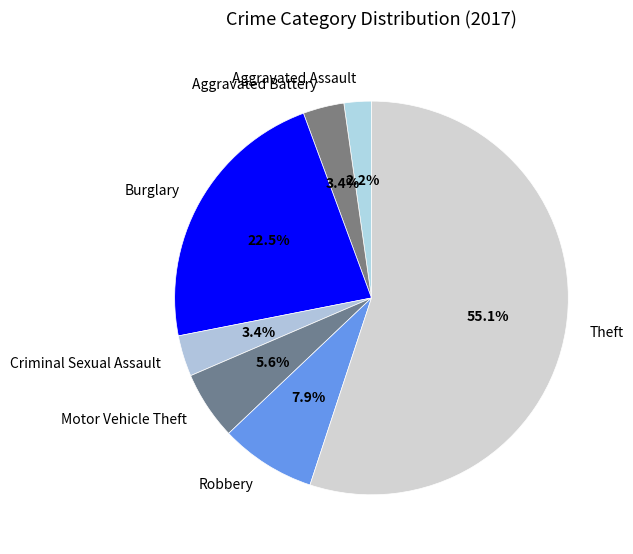

What is the smallest slice in the pie chart?

Aggravated Assault